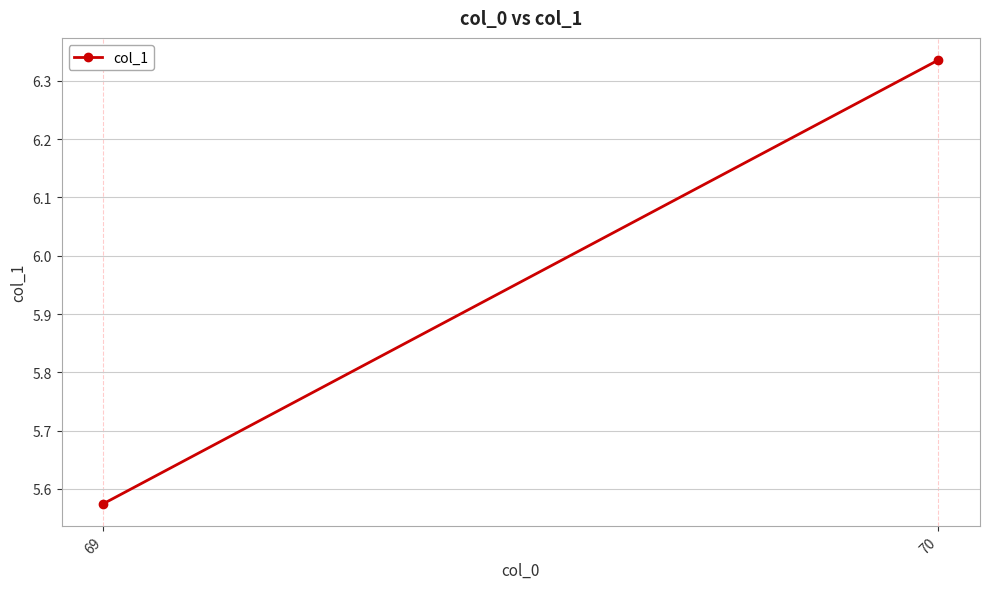

What is the difference between the maximum and minimum values?

0.8